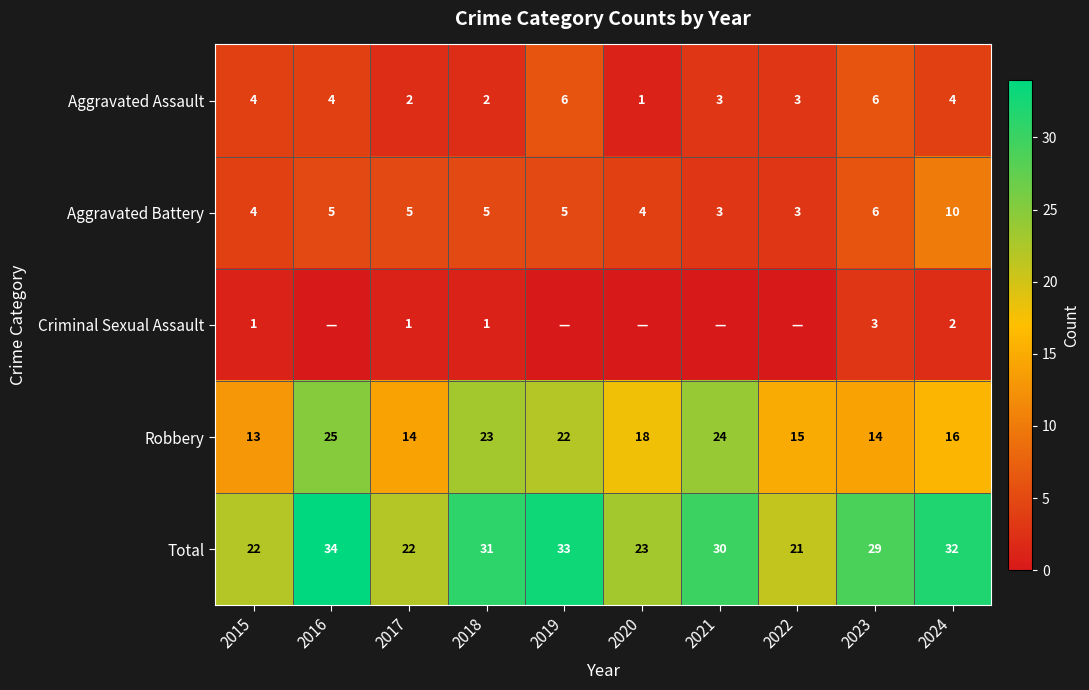

The value of Aggravated Battery at 2016 is 5. True or false?

True